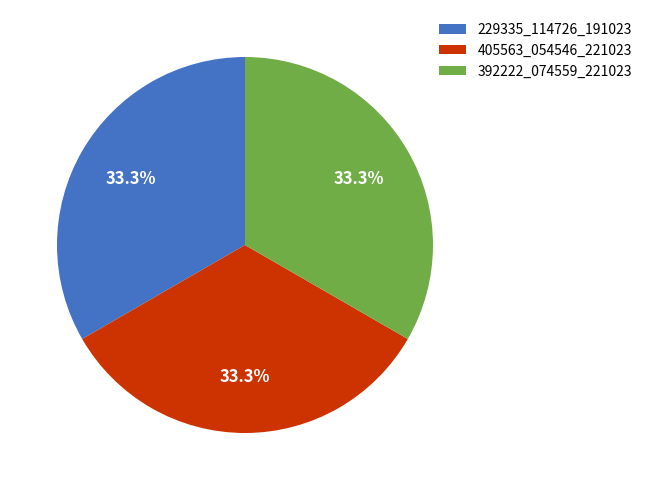

Combined, do 229335_114726_191023 and 392222_074559_221023 account for over 50%?

Yes